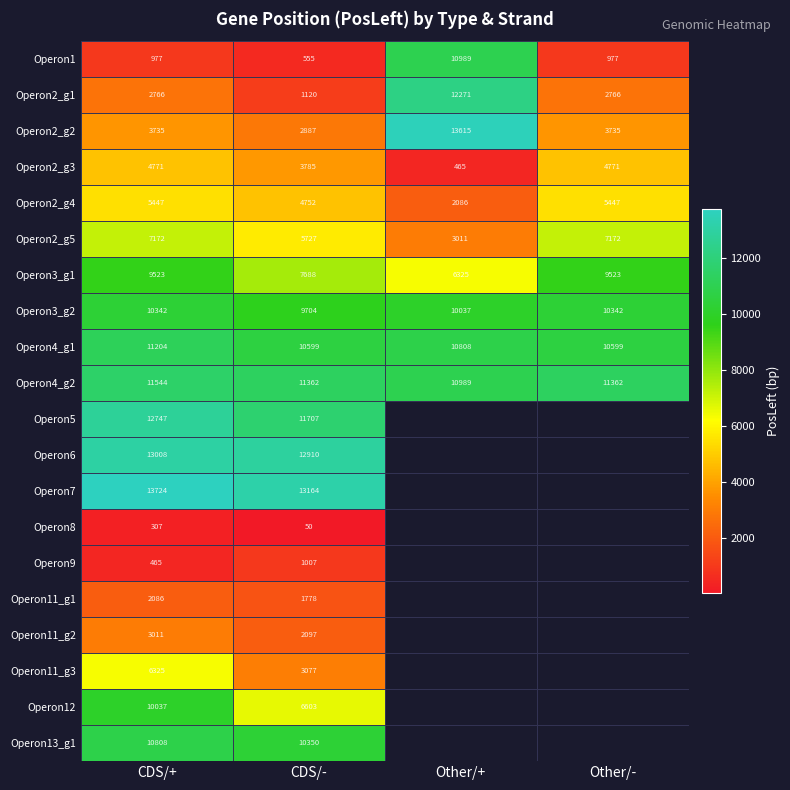

What is the difference between the highest and lowest values at CDS/+?

13417